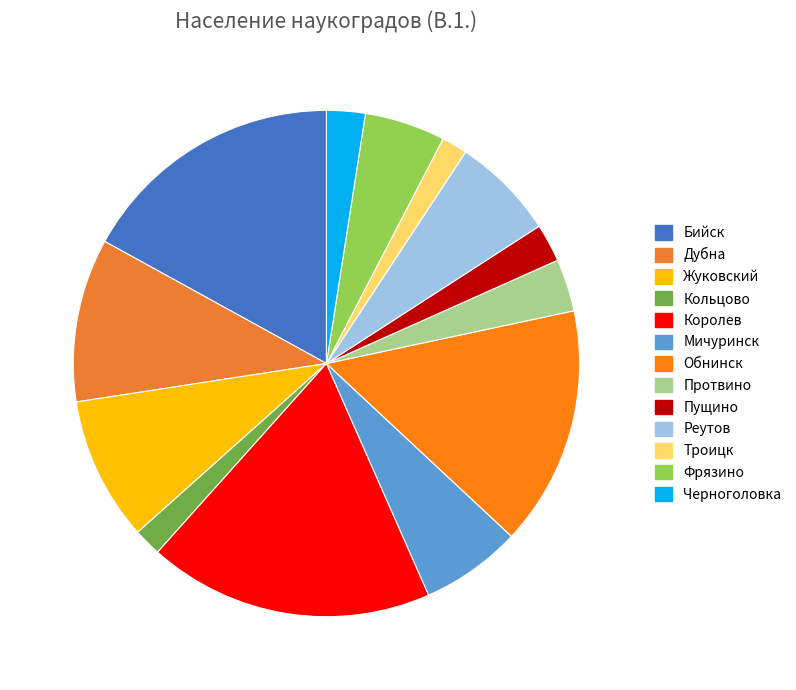

True or false: Протвино accounts for 3% of the total.

True